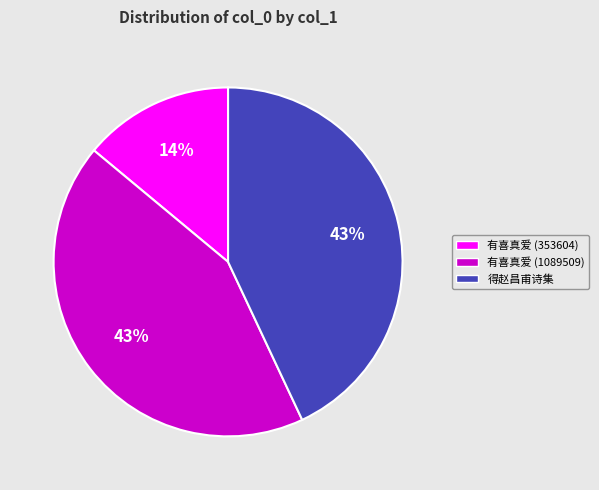

To the nearest percent, what is the average slice percentage?

33%